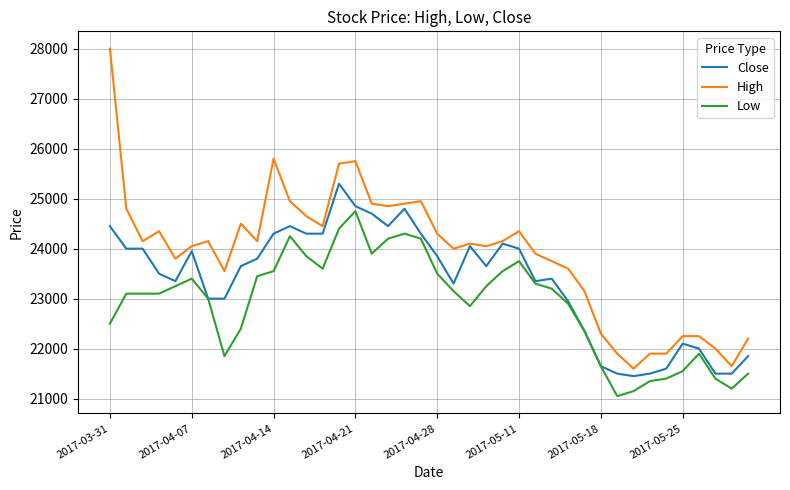

What is the sum of all Low values?

916100